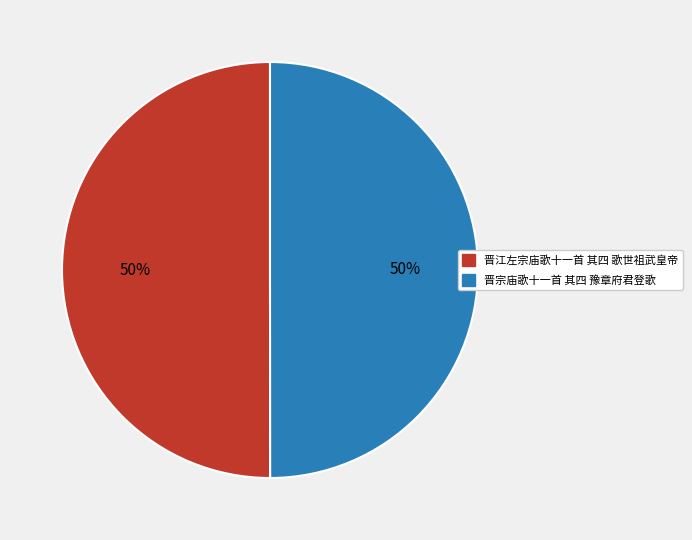

What percentage is the 晋江左宗庙歌十一首 其四 歌世祖武皇帝 slice, to the nearest percent?

50%